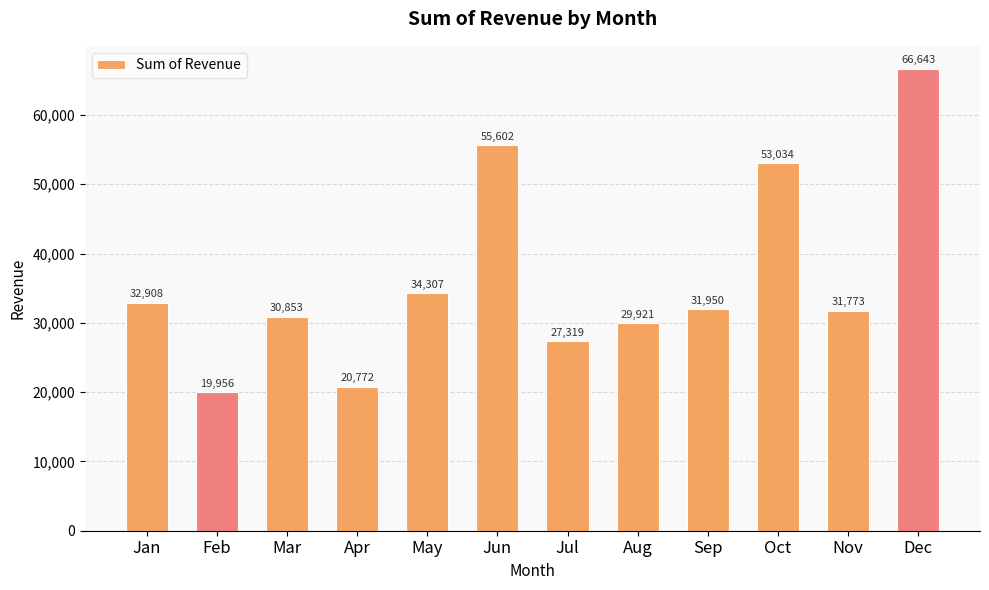

What is the difference between the values at Jun and Oct?

2568.0